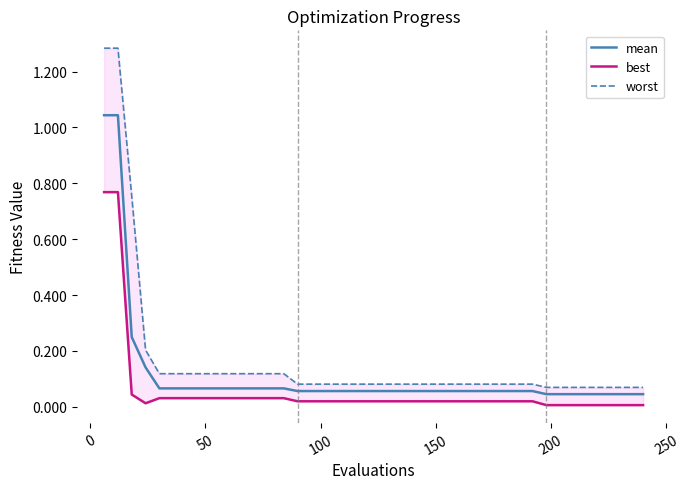

True or false: best and worst intersect in this chart.

False